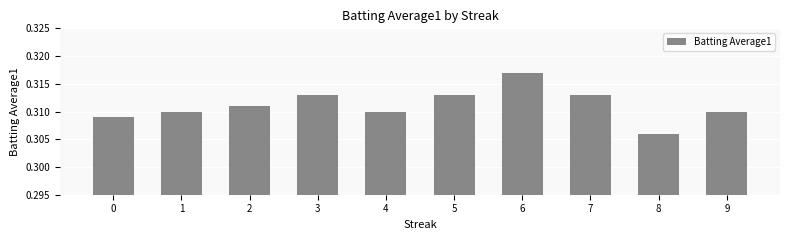

What is the sum of the values at 0 and 8?

0.6